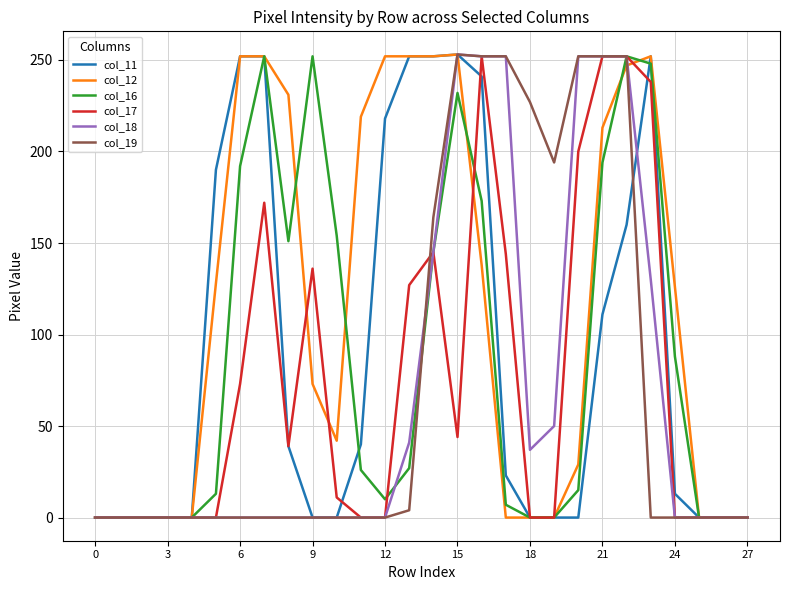

Does the chart have visible grid lines?

Yes